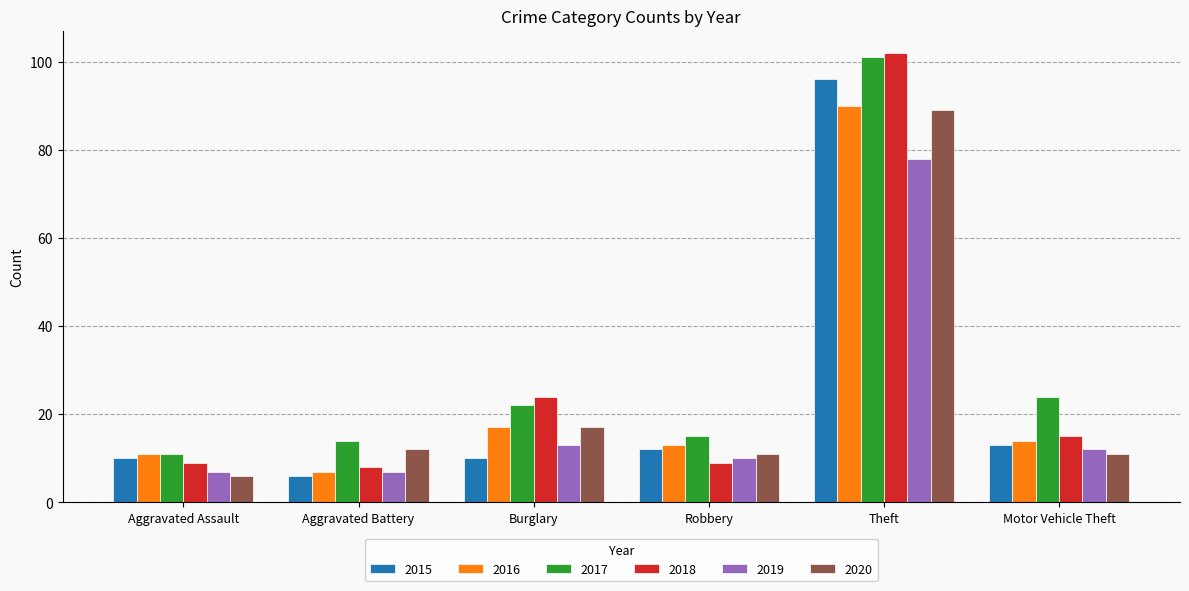

What is the sum of all 2017 values?

187